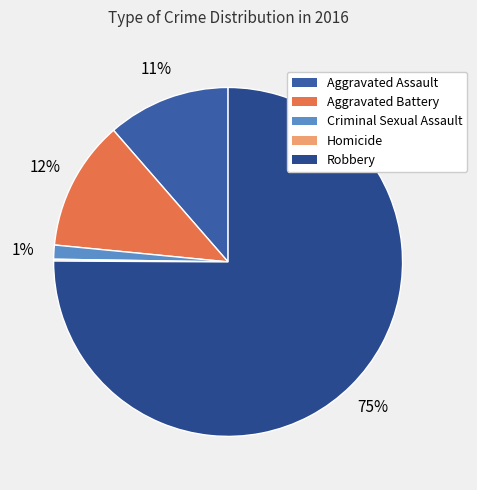

Which slice is the largest?

Robbery